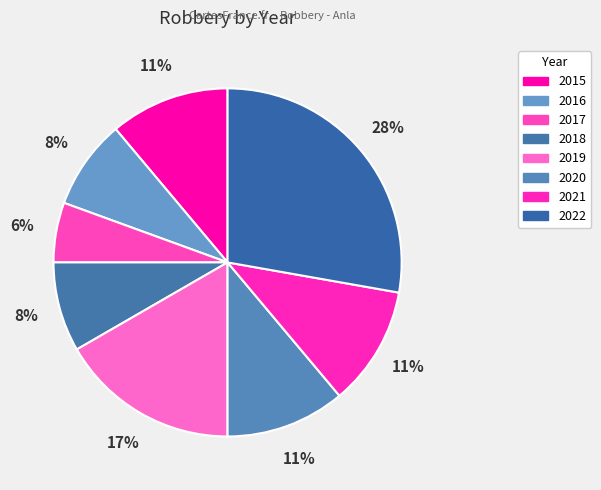

Which category has the smallest portion of the pie?

2017